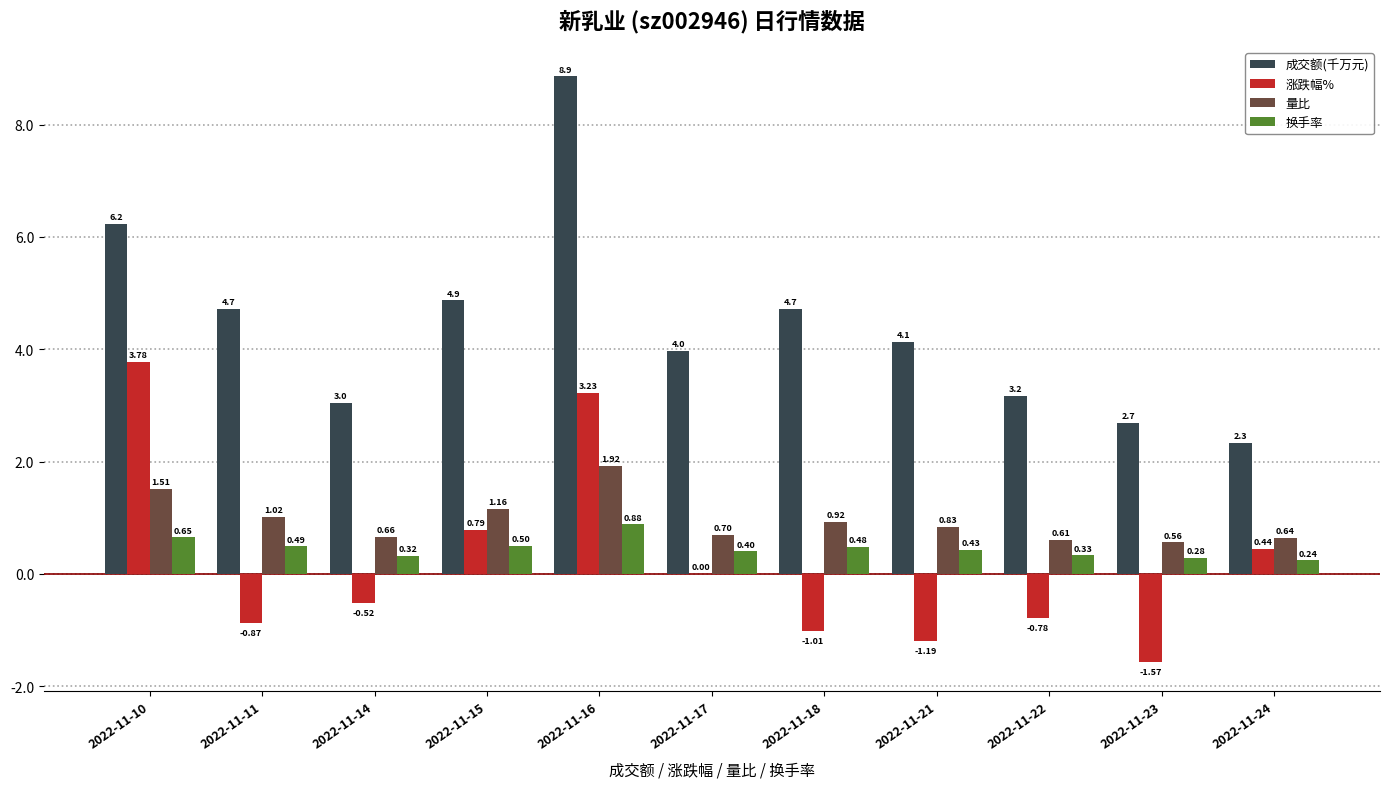

What is the sum of all 涨跌幅% values?

2.3